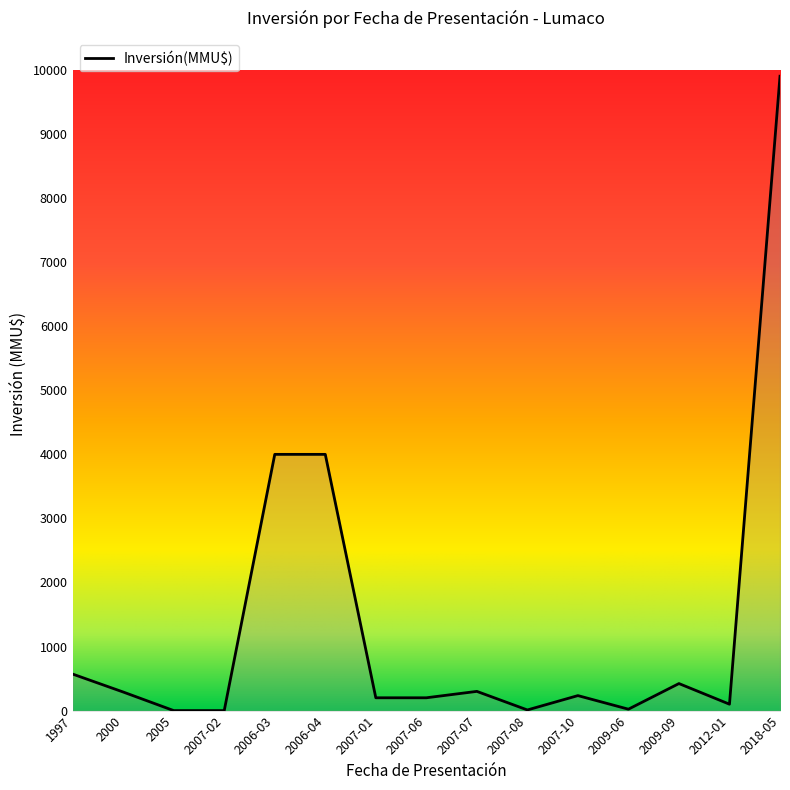

What is the greatest value displayed?

9903